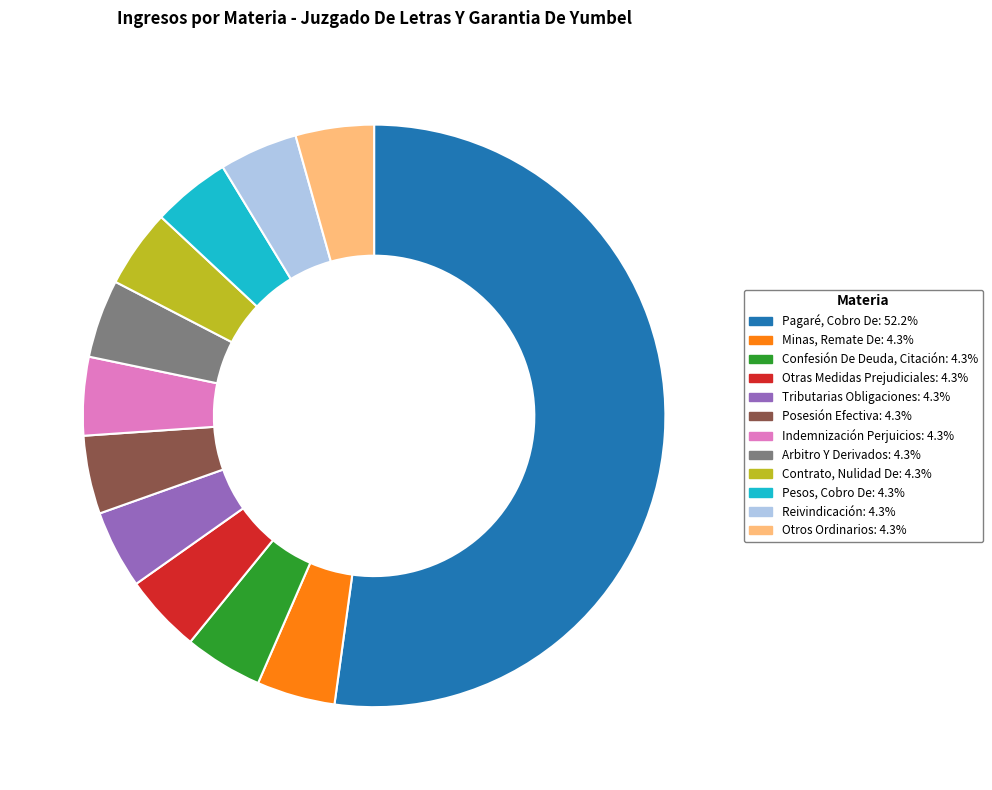

What is the ratio of the value at Otros Ordinarios to the value at Indemnización Perjuicios?

1.0